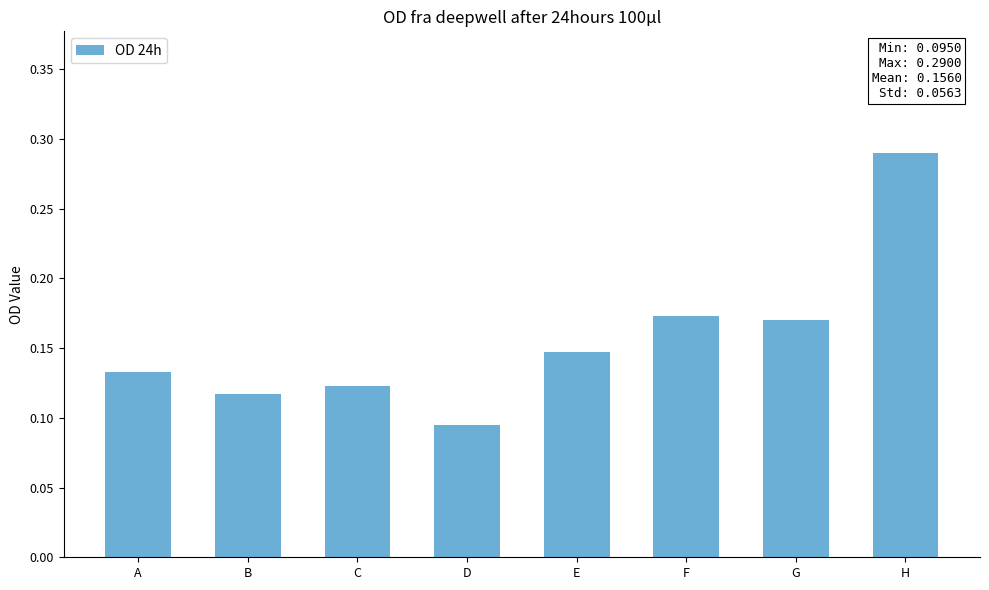

Does the chart contain stacked bars?

No